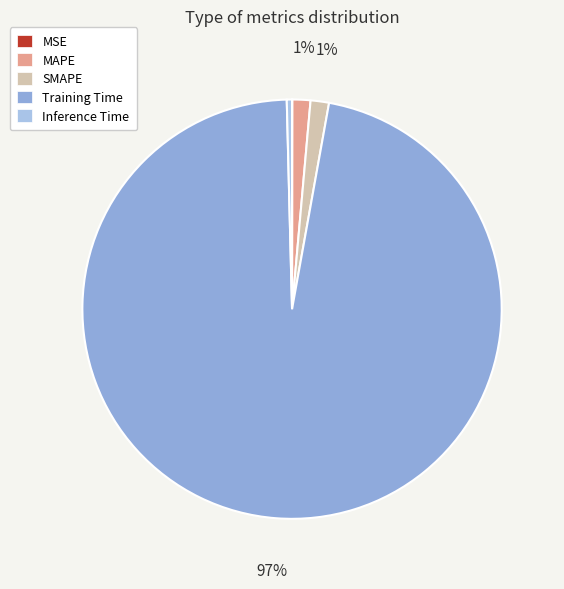

Rank the categories by value from highest to lowest.

Training Time, SMAPE, MAPE, Inference Time, MSE